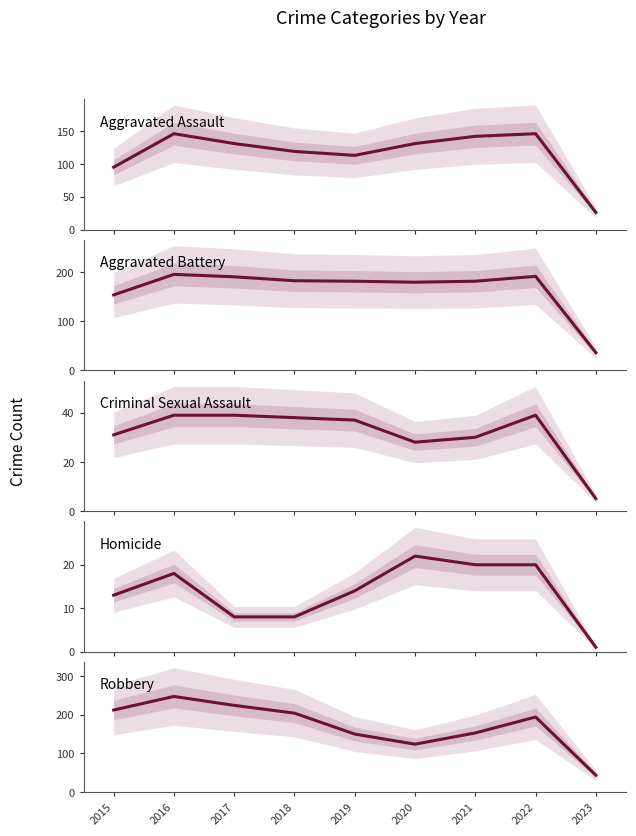

Count the number of categories in the chart.

9